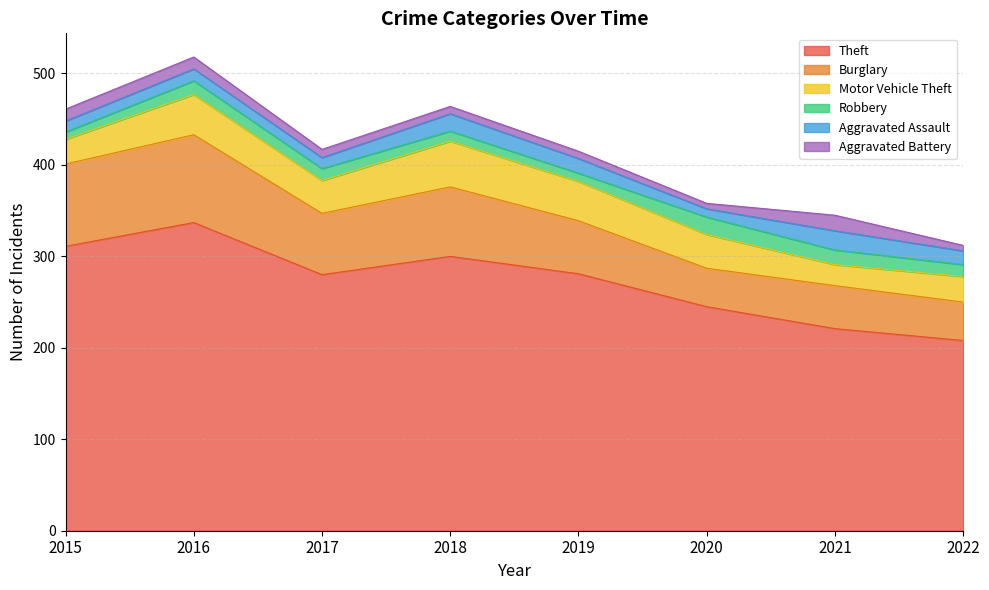

The value of Theft at 2020 is 245. True or false?

True